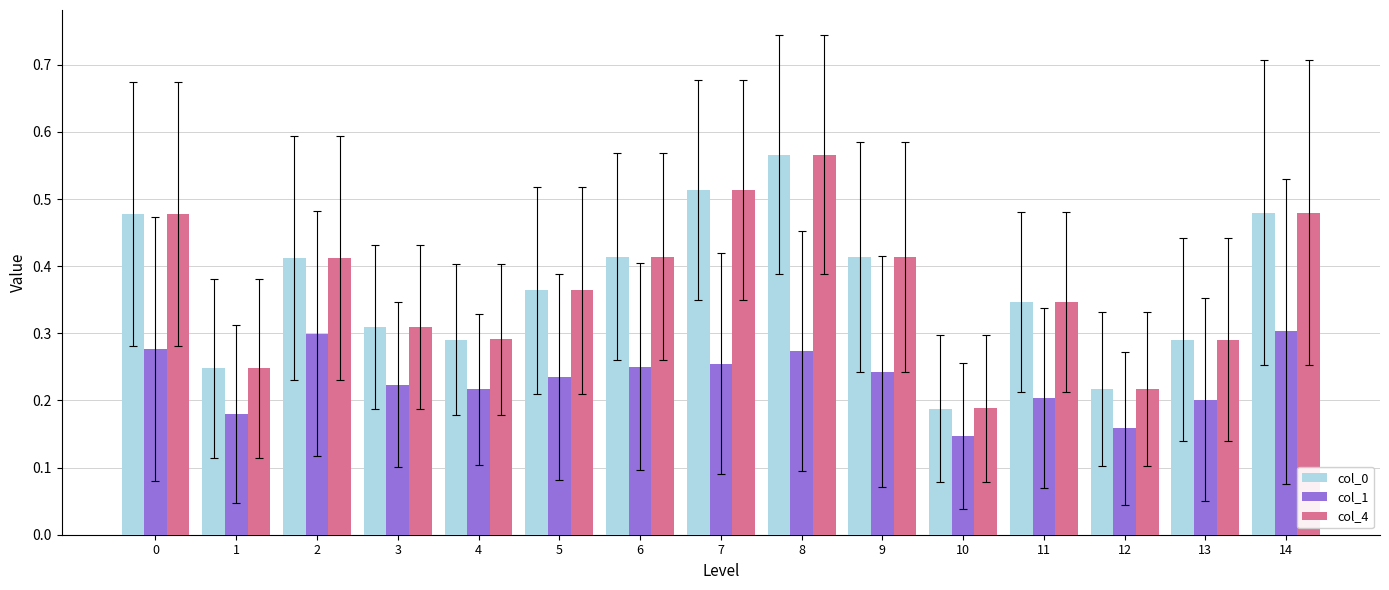

The value of col_4 at 12 is 0.2. True or false?

True